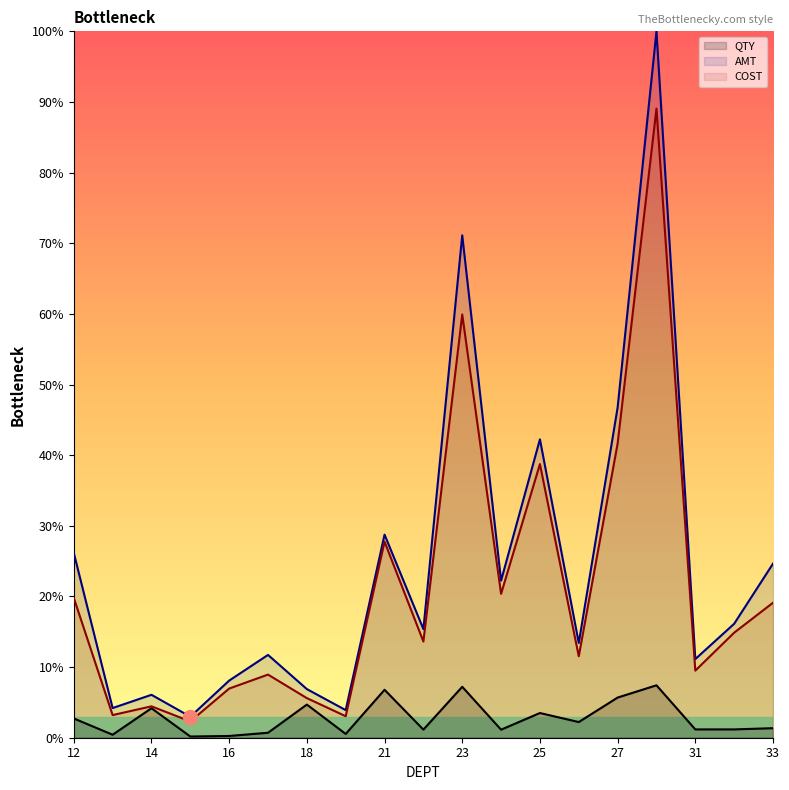

Where does the QTY series first go above 1?

12